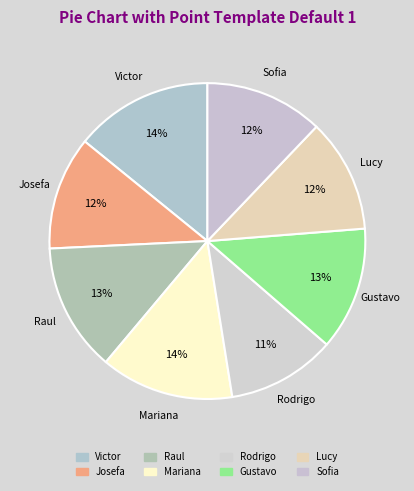

What percentage is the Josefa slice, to the nearest percent?

12%